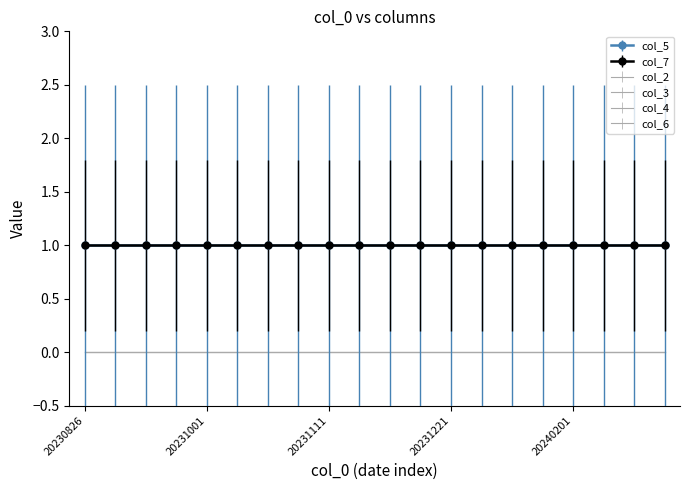

Reading left to right, extract all data points from this chart.

col_5: 1	1	1	1	1	1	1	1	1	1	1	1	1	1	1	1	1	1	1	1
col_7: 1	1	1	1	1	1	1	1	1	1	1	1	1	1	1	1	1	1	1	1
col_2: 0	0	0	0	0	0	0	0	0	0	0	0	0	0	0	0	0	0	0	0
col_3: 0	0	0	0	0	0	0	0	0	0	0	0	0	0	0	0	0	0	0	0
col_4: 0	0	0	0	0	0	0	0	0	0	0	0	0	0	0	0	0	0	0	0
col_6: 0	0	0	0	0	0	0	0	0	0	0	0	0	0	0	0	0	0	0	0